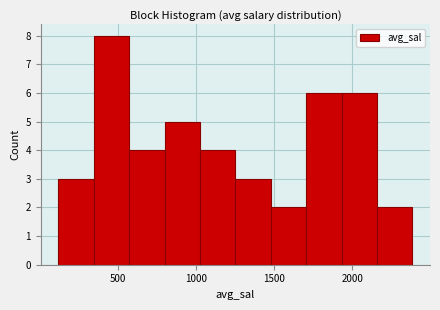

How tall is the bar that spans 2150 to 2400 on the x-axis? Neither the bar edges nor the heights are printed on the chart, so give them approximately, as read against the axes.

2